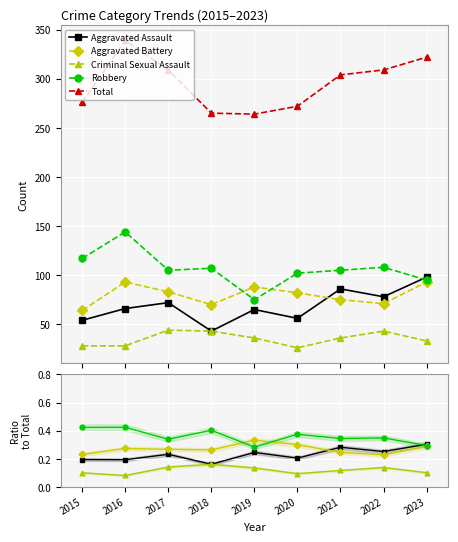

Which series has the largest total across all categories?

Total